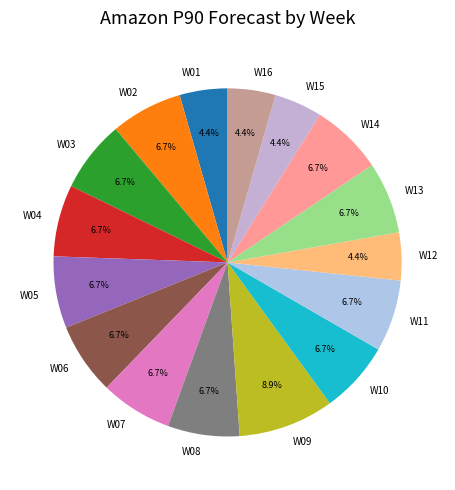

Is W11 the majority of the pie?

No